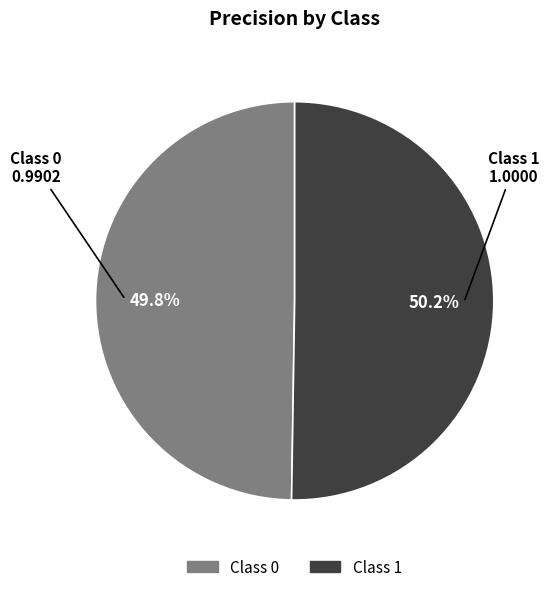

How many segments does this pie chart have?

2